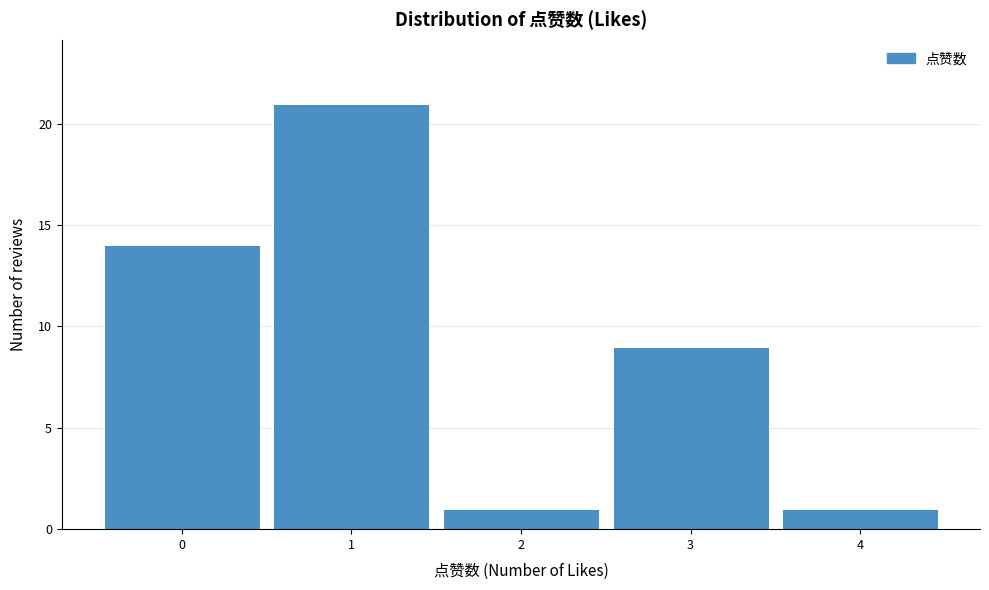

Over which range of the x-axis is the bar tallest?

0.5 to 1.5